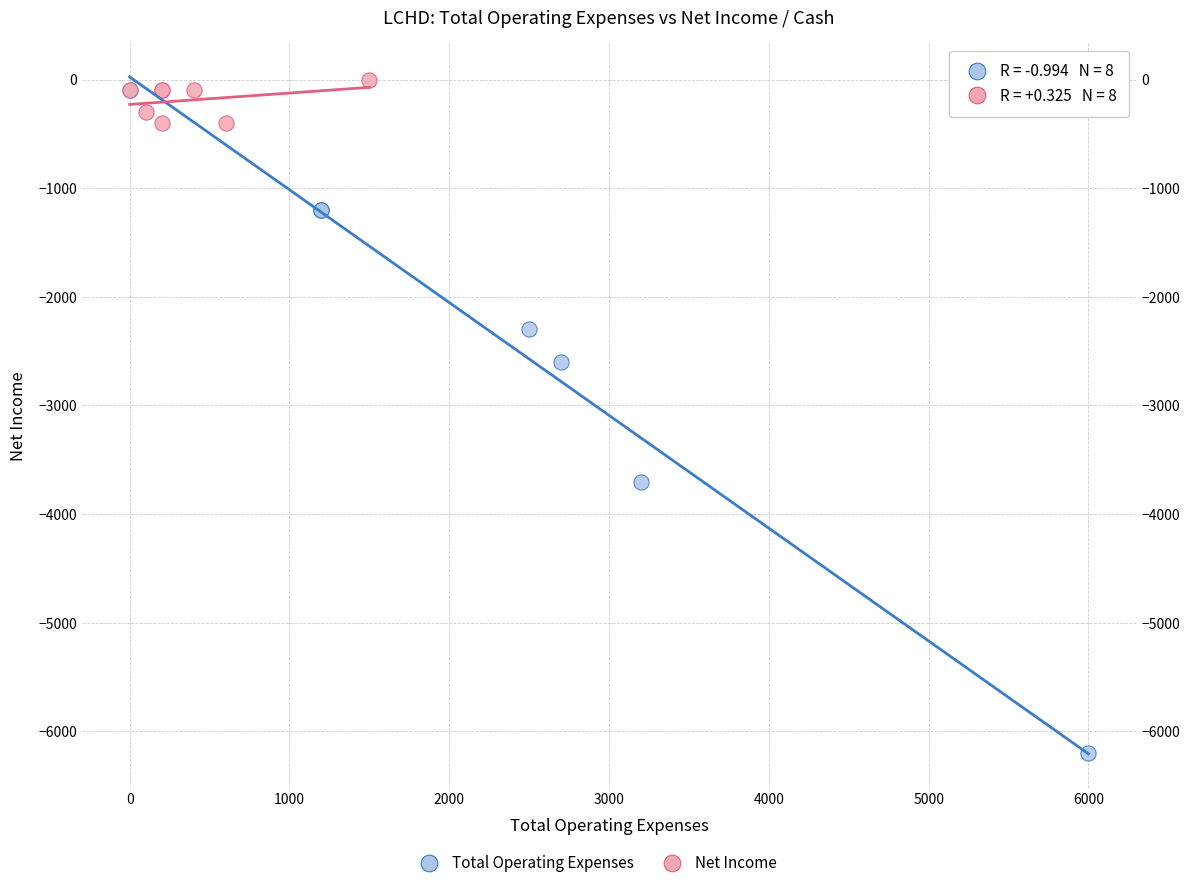

Which series has the largest Y range (max minus min)?

Total Operating Expenses